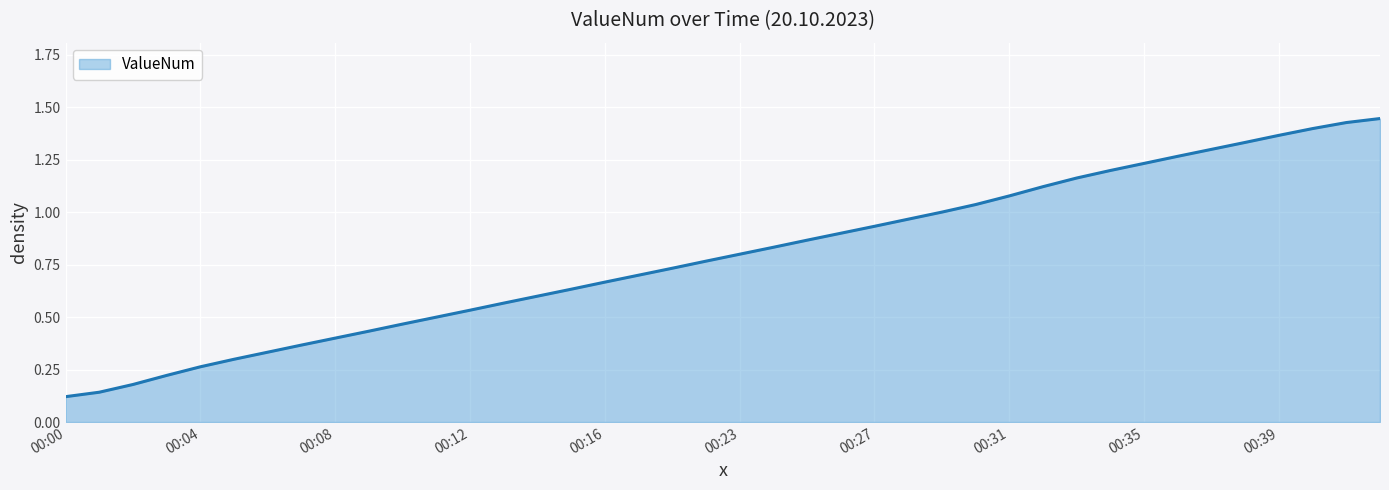

Reading left to right, what are all the values shown in this chart?

00:00=0.1	00:01=0.1	00:02=0.2	00:03=0.2	00:04=0.3	00:05=0.3	00:06=0.3	00:07=0.4	00:08=0.4	00:09=0.4	00:10=0.5	00:11=0.5	00:12=0.5	00:13=0.6	00:14=0.6	00:15=0.6	00:16=0.7	00:17=0.7	00:18=0.7	00:19=0.8	00:23=0.8	00:24=0.8	00:25=0.9	00:26=0.9	00:27=0.9	00:28=1.0	00:29=1.0	00:30=1.0	00:31=1.1	00:32=1.1	00:33=1.2	00:34=1.2	00:35=1.2	00:36=1.3	00:37=1.3	00:38=1.3	00:39=1.4	00:40=1.4	00:41=1.4	00:42=1.4